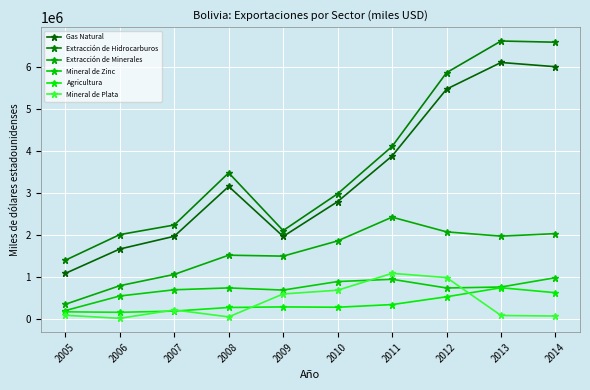

What are all the series names shown in the legend?

Gas Natural, Extracción de Hidrocarburos, Extracción de Minerales, Mineral de Zinc, Agricultura, Mineral de Plata